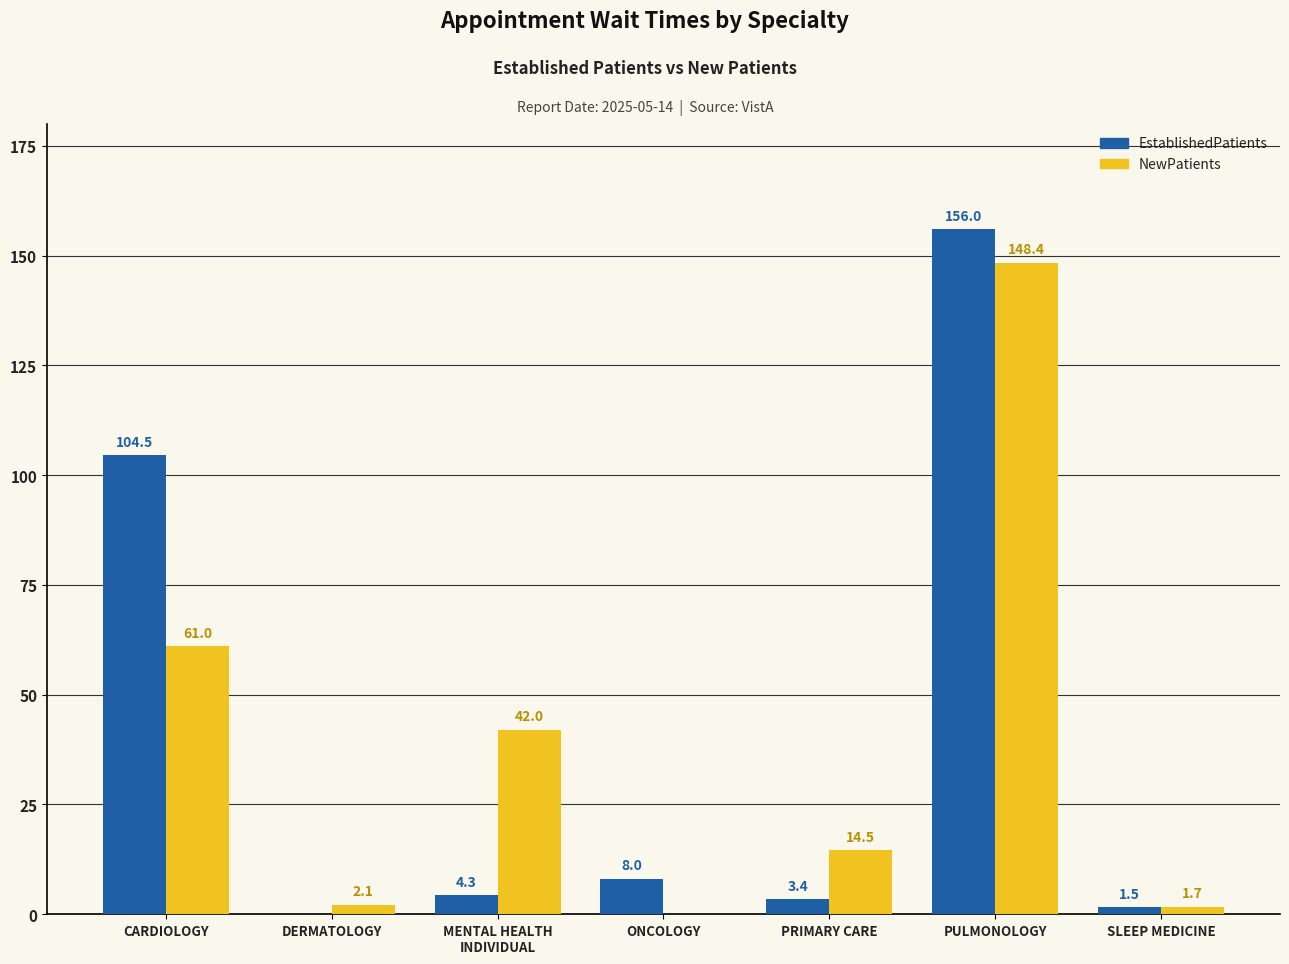

Which series changed the most between ONCOLOGY and SLEEP MEDICINE?

EstablishedPatients